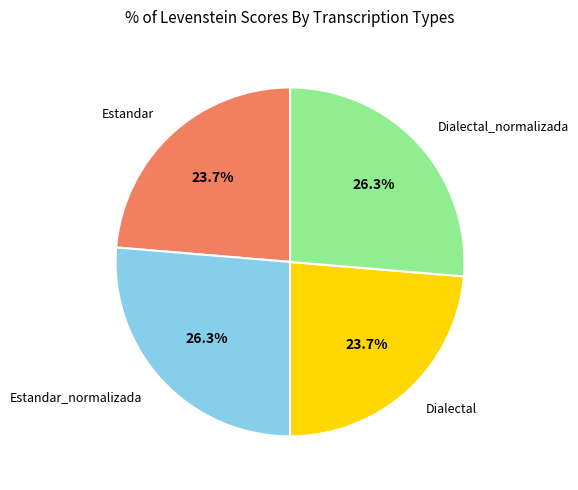

True or false: Estandar_normalizada accounts for 26% of the total.

True